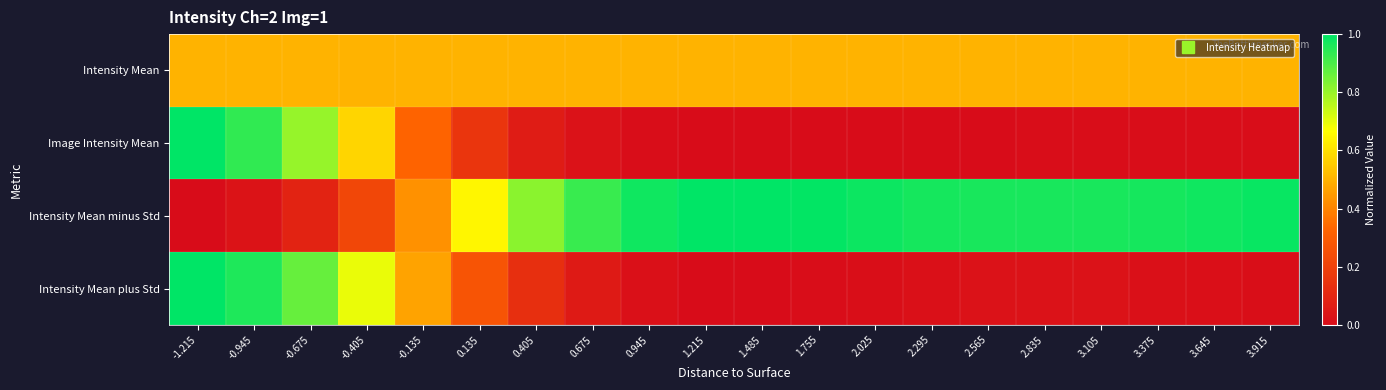

Rank the series at -0.135 from lowest to highest value.

Image Intensity Mean, Intensity Mean minus Std, Intensity Mean plus Std, Intensity Mean